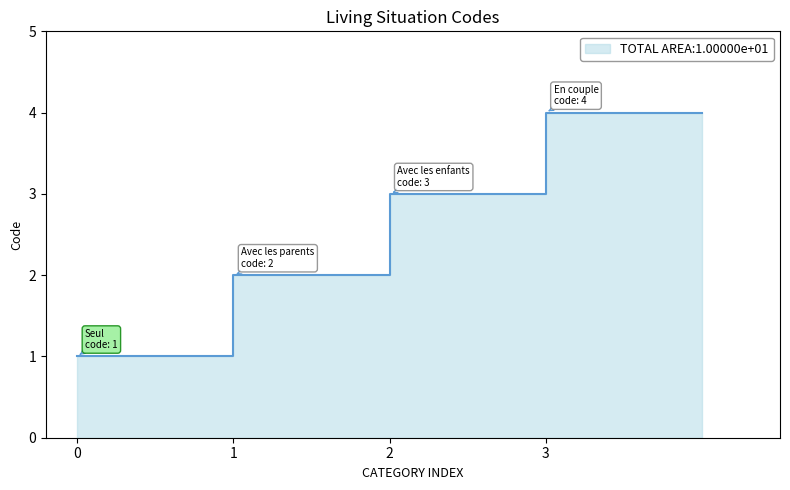

How many lines are shown in the chart?

1